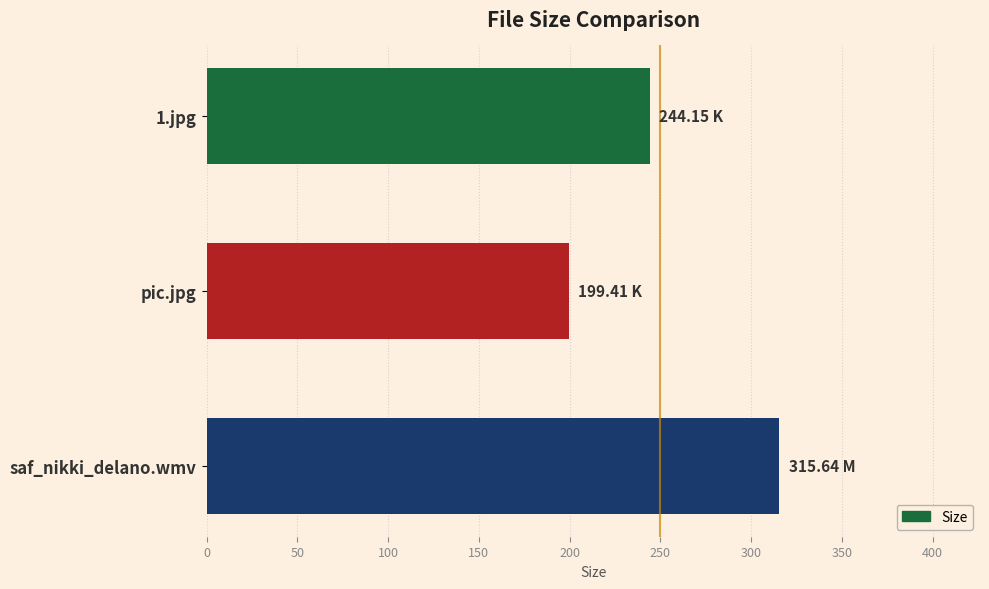

What is the maximum value shown in the chart?

315.6